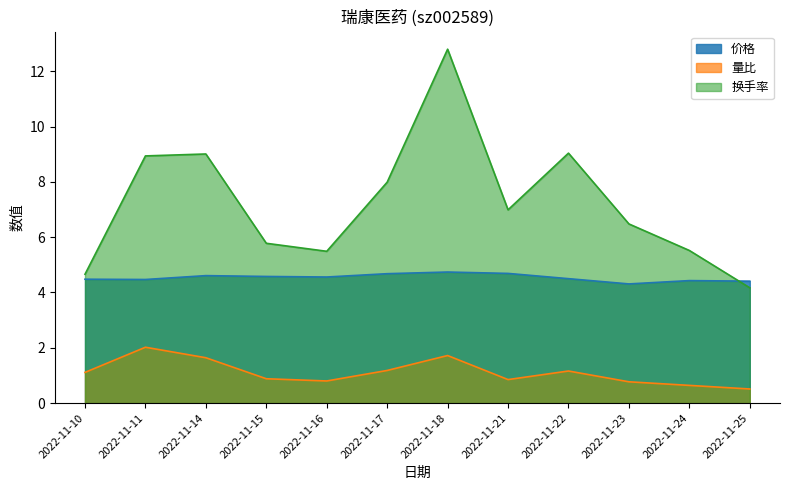

List the series in order of their overall mean, lowest first.

量比, 价格, 换手率